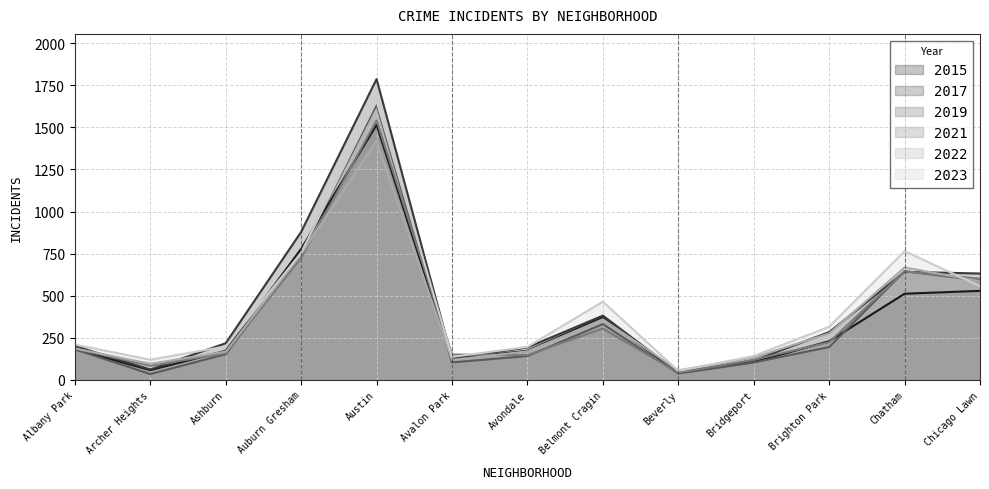

Reading left to right, transcribe all the data shown in this chart.

2015: 182	58	173	778	1515	125	173	372	42	106	230	512	529
2017: 202	62	218	879	1787	127	193	382	44	115	284	642	632
2019: 182	35	153	756	1636	104	142	332	38	104	195	646	591
2021: 187	84	159	725	1541	151	148	305	43	120	224	645	601
2022: 187	96	168	748	1419	119	170	360	57	133	276	668	586
2023: 210	120	199	755	1656	137	196	465	54	142	316	765	557